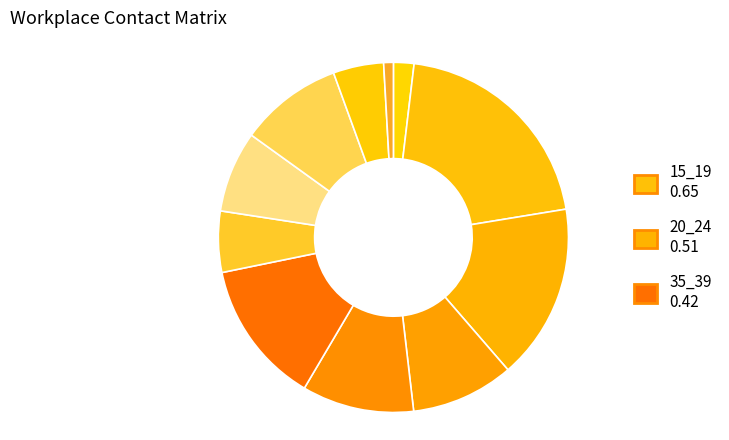

Rank the categories by value from highest to lowest.

15_19, 20_24, 35_39, 30_34, 50_54, 25_29, 45_49, 40_44, 55_59, 10_14, 60_64